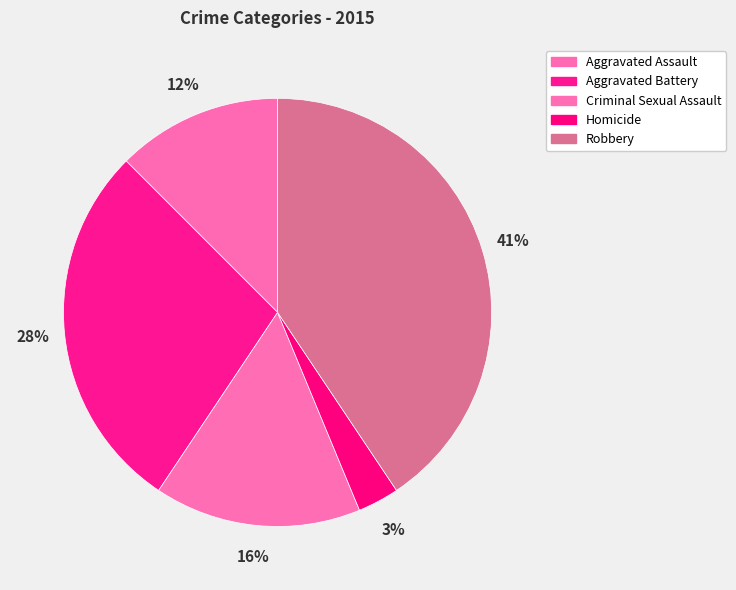

Is it true that Criminal Sexual Assault is 25% of the pie?

False